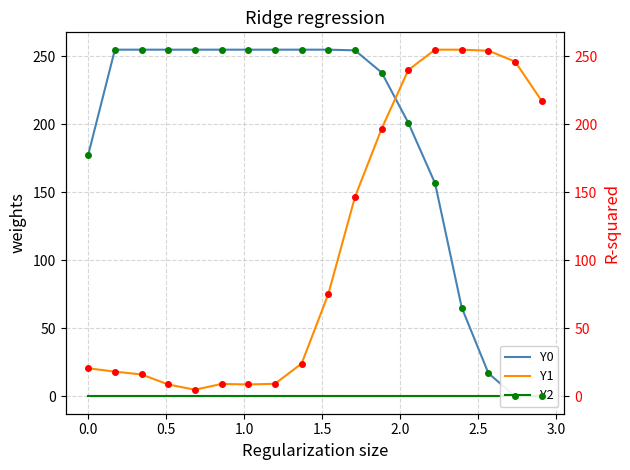

What is the highest value of the Y1 series?

255.0